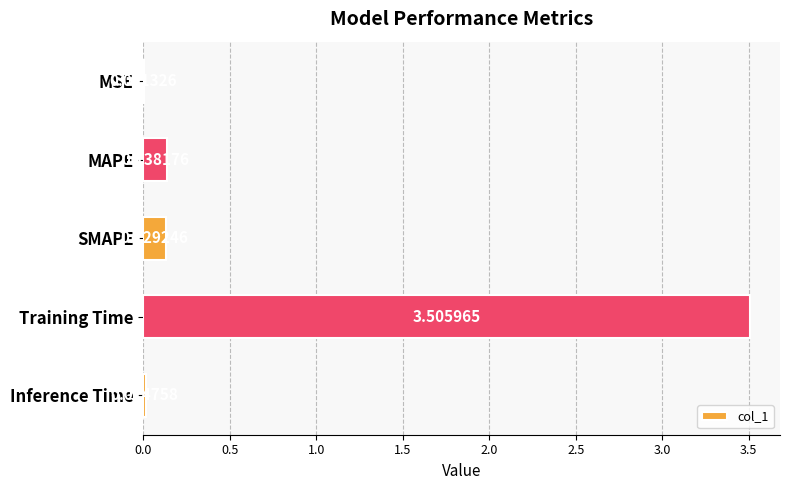

At which label is the value closest to 1?

MAPE